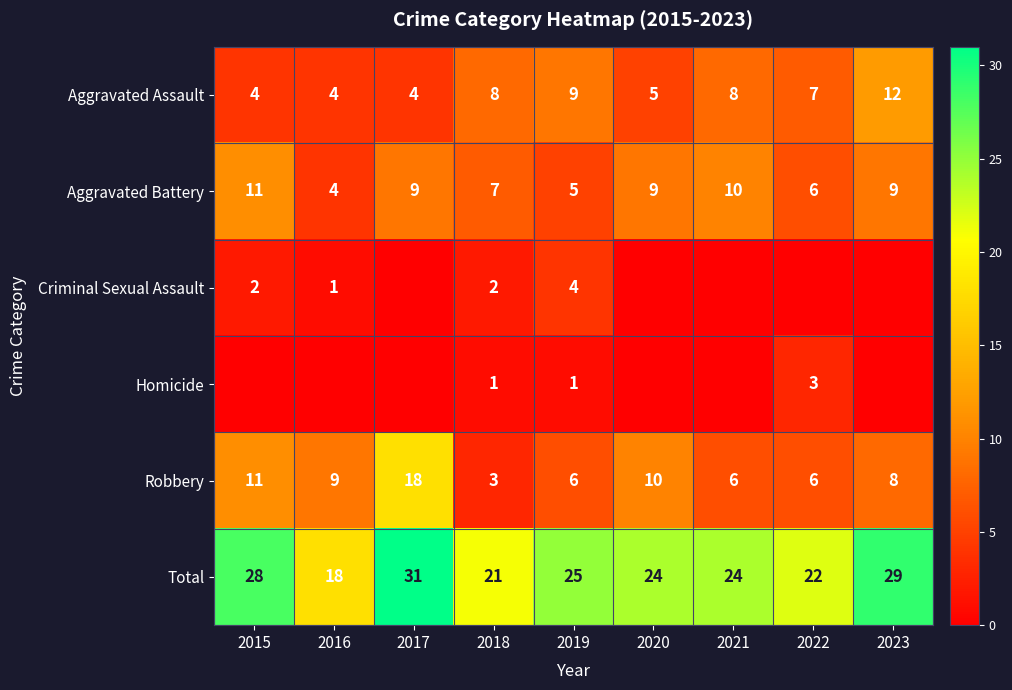

What is the maximum value for Total?

31